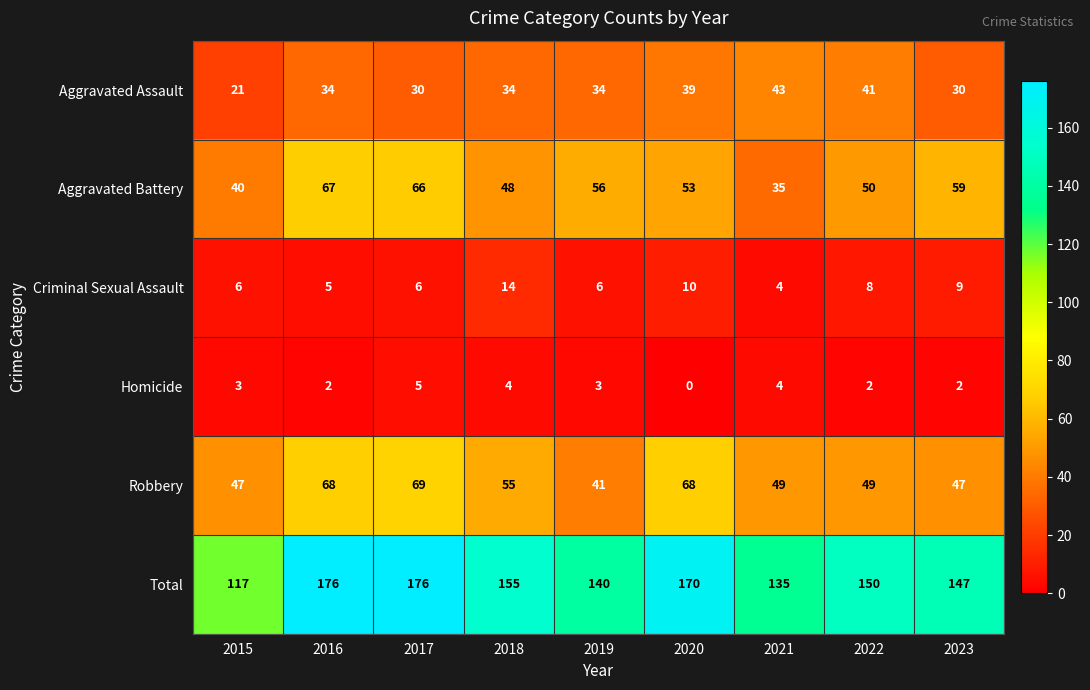

List the series in order of their peak value, lowest first.

Homicide, Criminal Sexual Assault, Aggravated Assault, Aggravated Battery, Robbery, Total